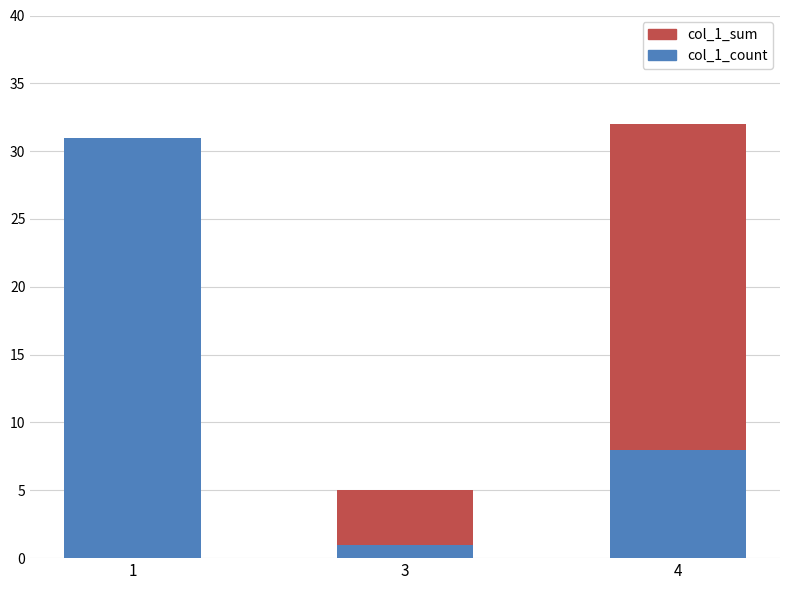

True or false: col_1_count has a value of 31 at 1.

True